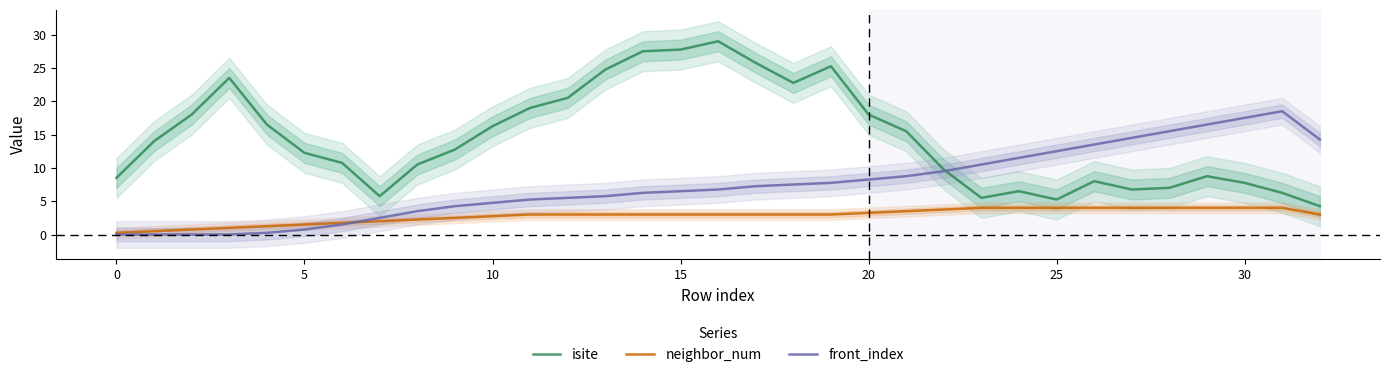

What is the difference between the front_index values at 10 and 18?

2.8